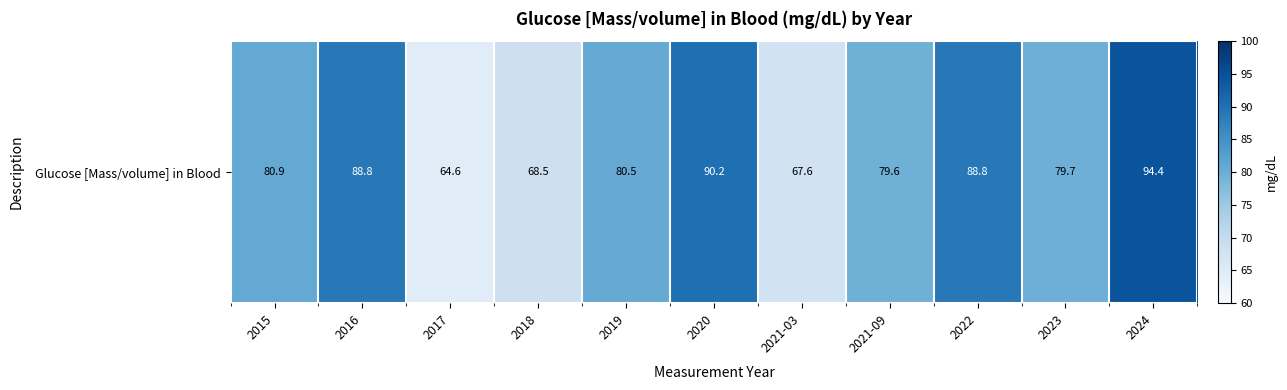

Reading right to left, list all the values displayed in this chart.

2024=94.4	2023=79.7	2022=88.8	2021-09=79.6	2021-03=67.6	2020=90.2	2019=80.5	2018=68.5	2017=64.6	2016=88.8	2015=80.9